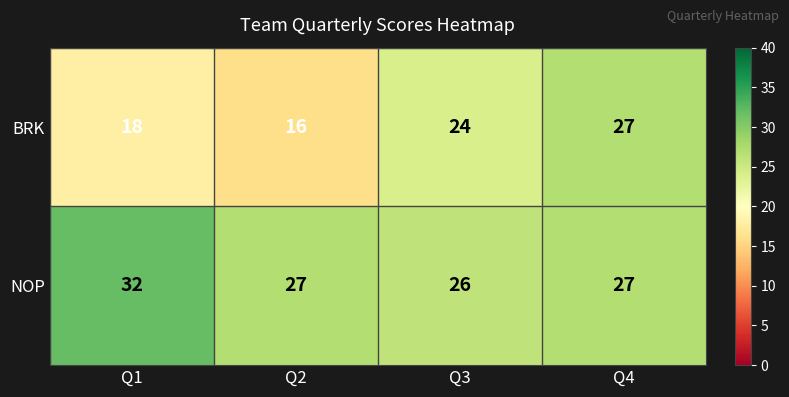

Is it true that NOP equals 27 at Q2?

True